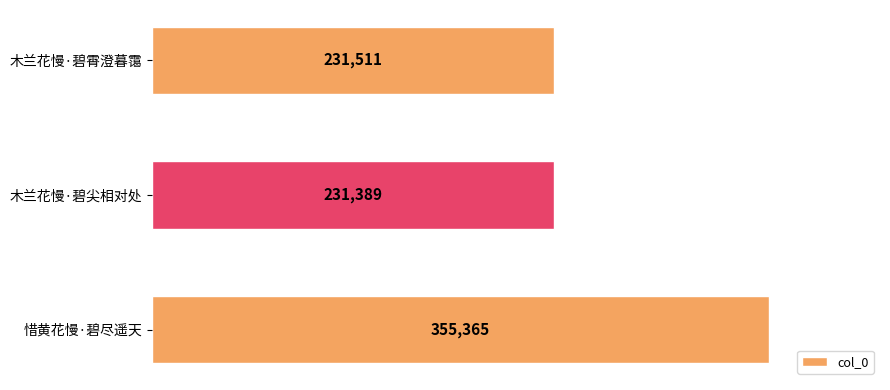

Reading bottom to top, what are all the values shown in this chart?

355365	231389	231511